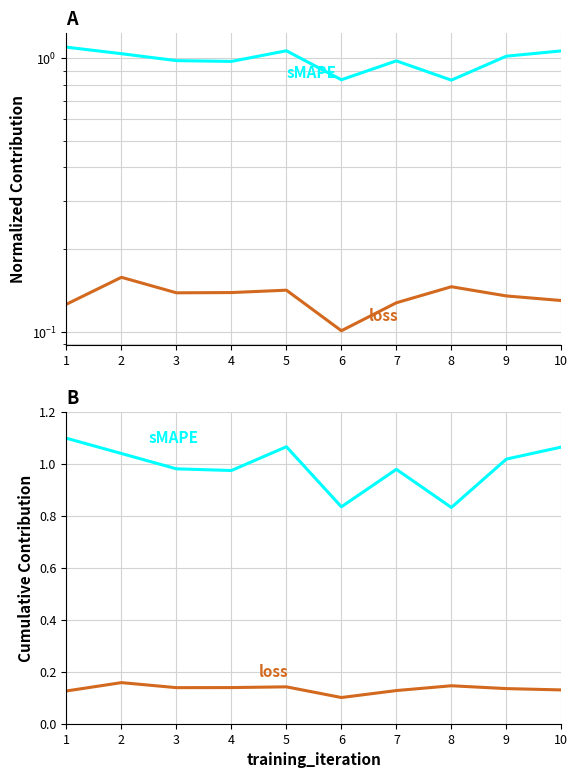

At which category does the chart reach its peak across all series?

1